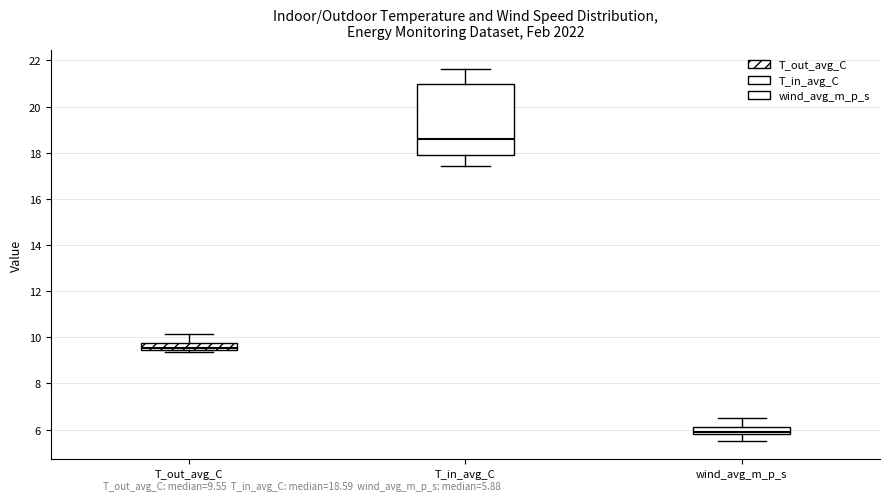

Where does the lower whisker of the box for T_in_avg_C end on the y-axis? The values are not printed on the chart, so give them approximately, as read against the axis.

17.4